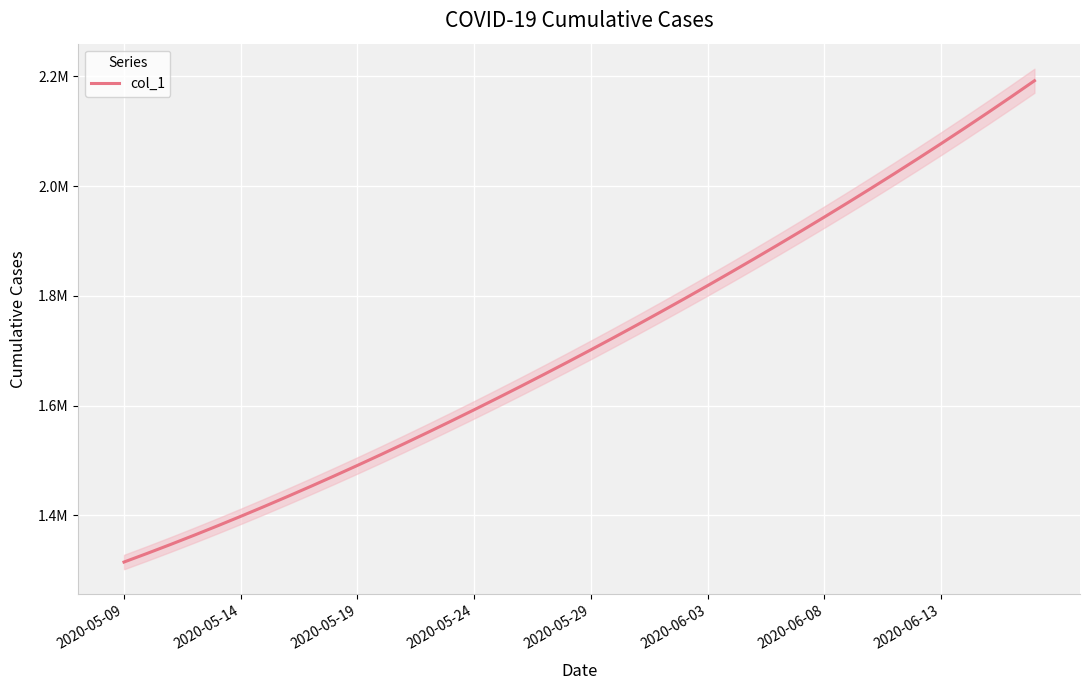

The chart shows a value of 2671452.7 at 13. True or false?

False